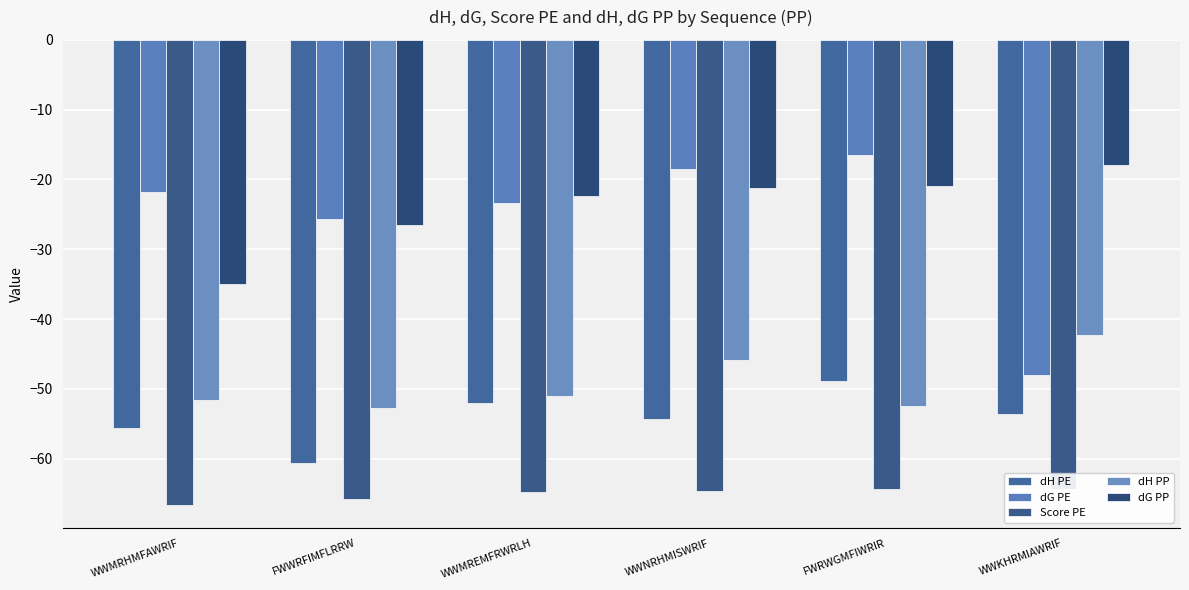

Count the number of categories in the chart.

6